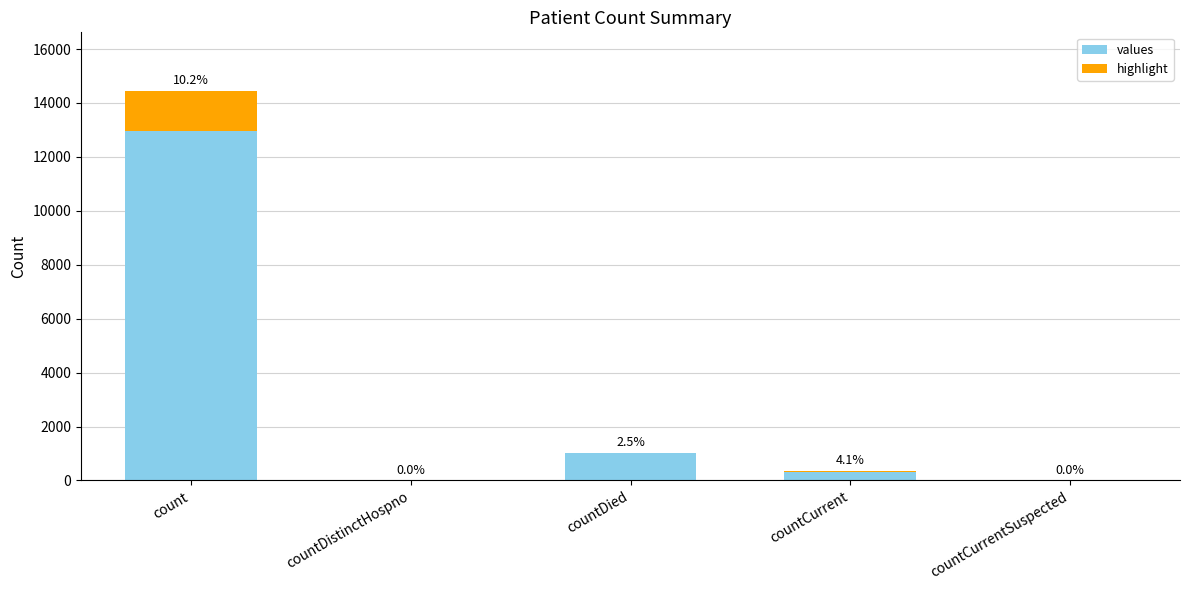

What position from the left is countDied?

3